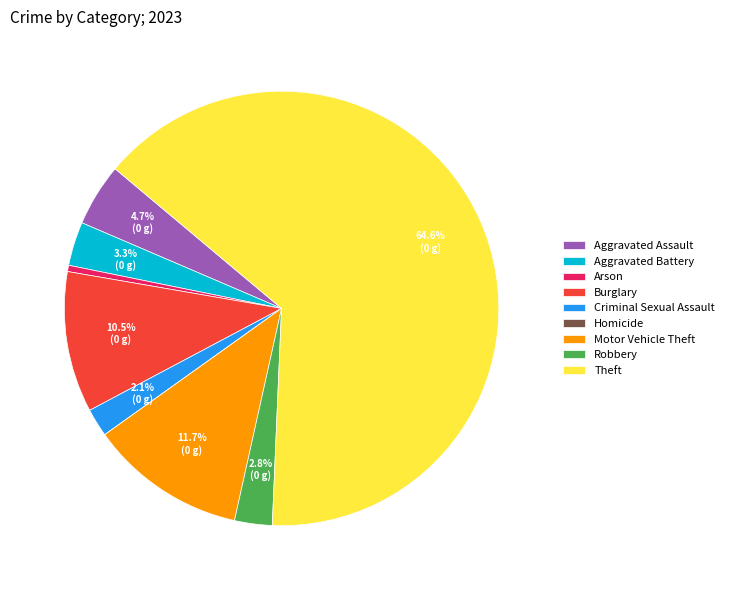

What is the majority slice?

Theft